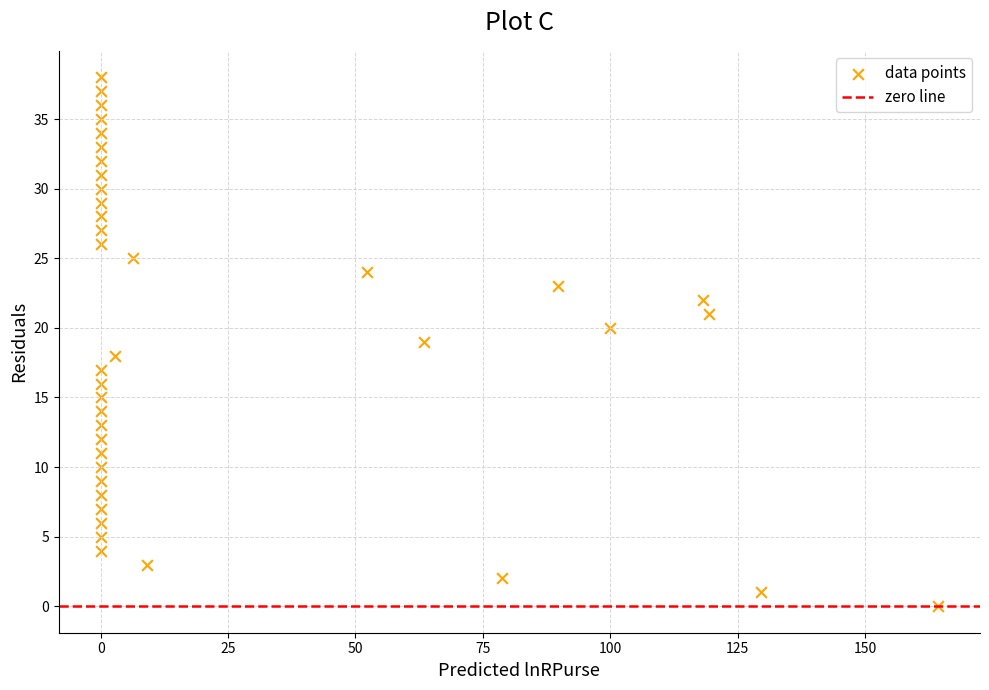

What is the range of Y values (max minus min)?

38